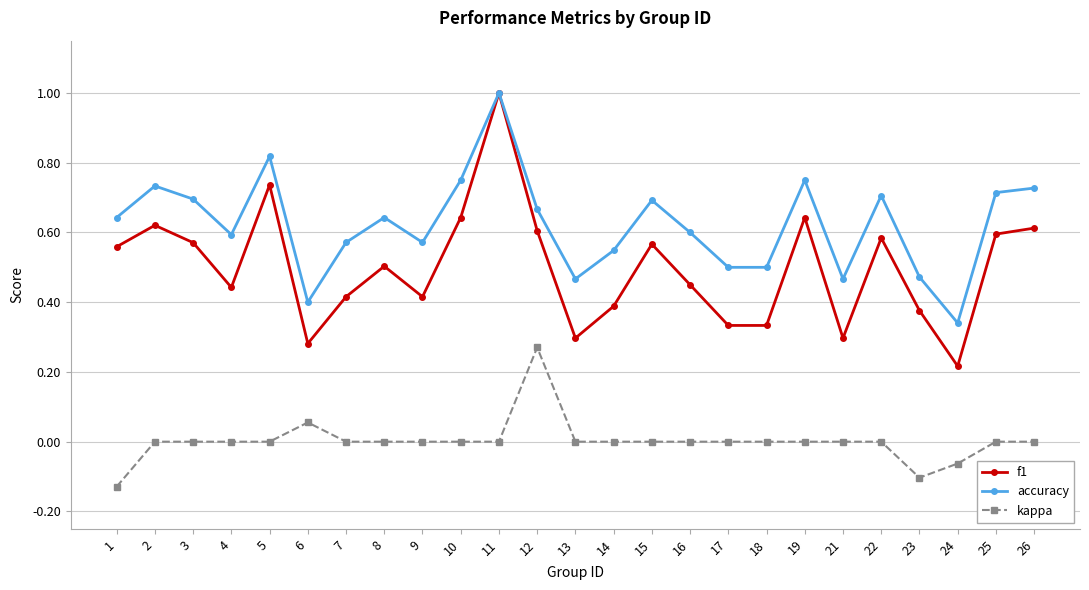

True or false: accuracy has more than 2 interior local peaks.

True